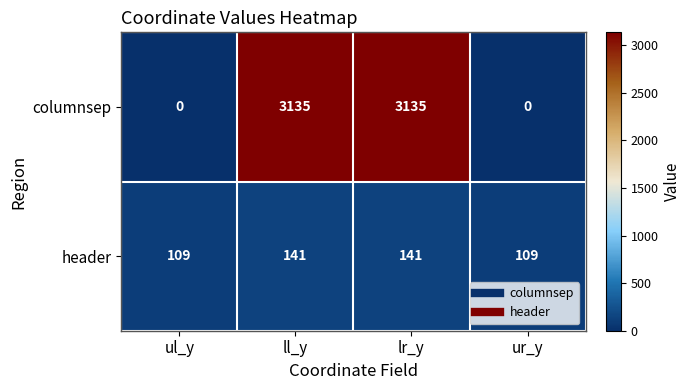

What is the approximate value of columnsep at lr_y?

3135